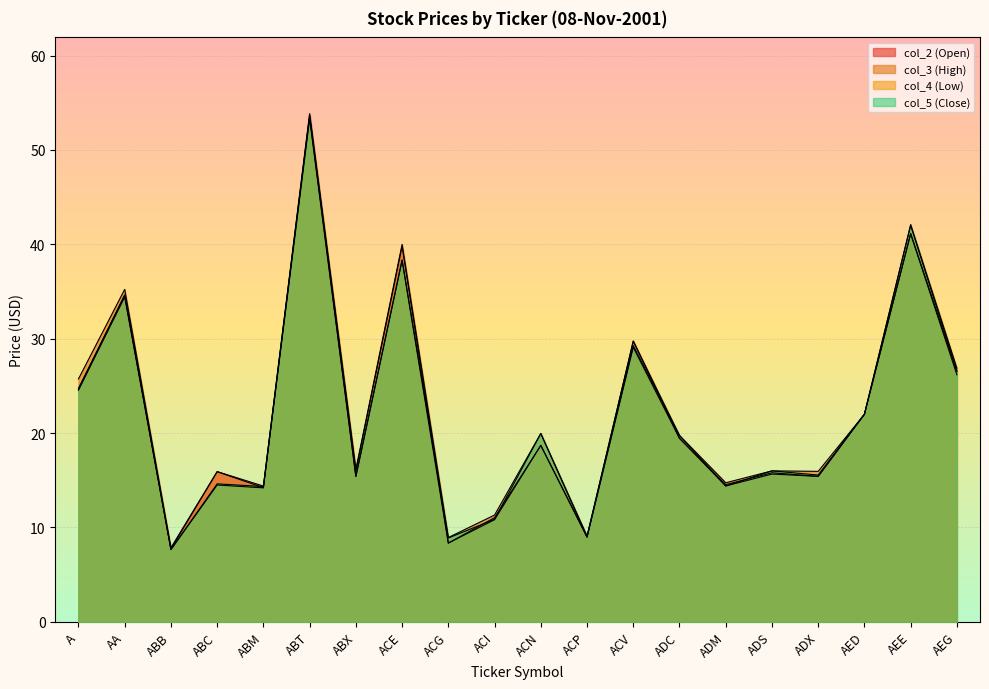

How many distinct data groups are displayed?

4